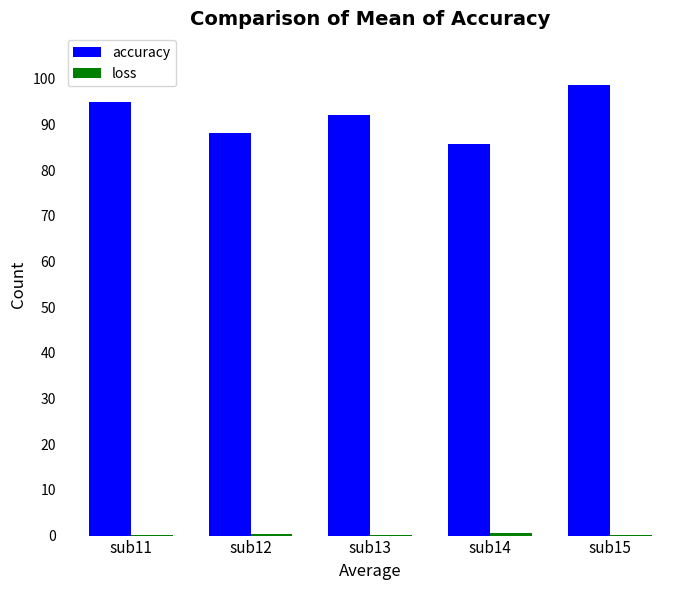

What is the sum of all accuracy values?

459.7